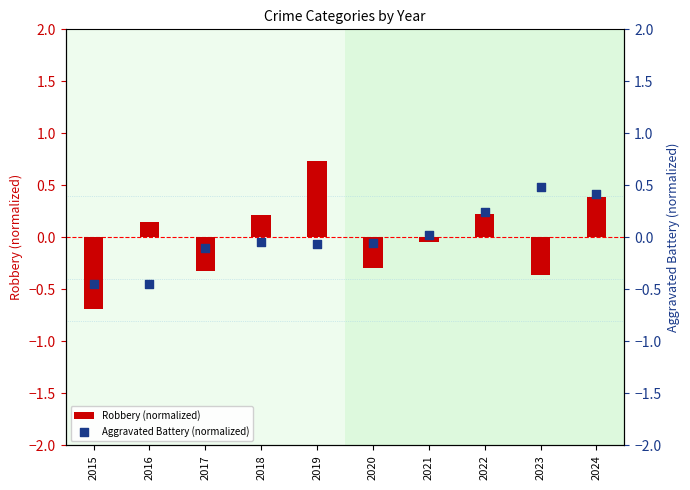

At which category is the sum across all series the highest?

2024